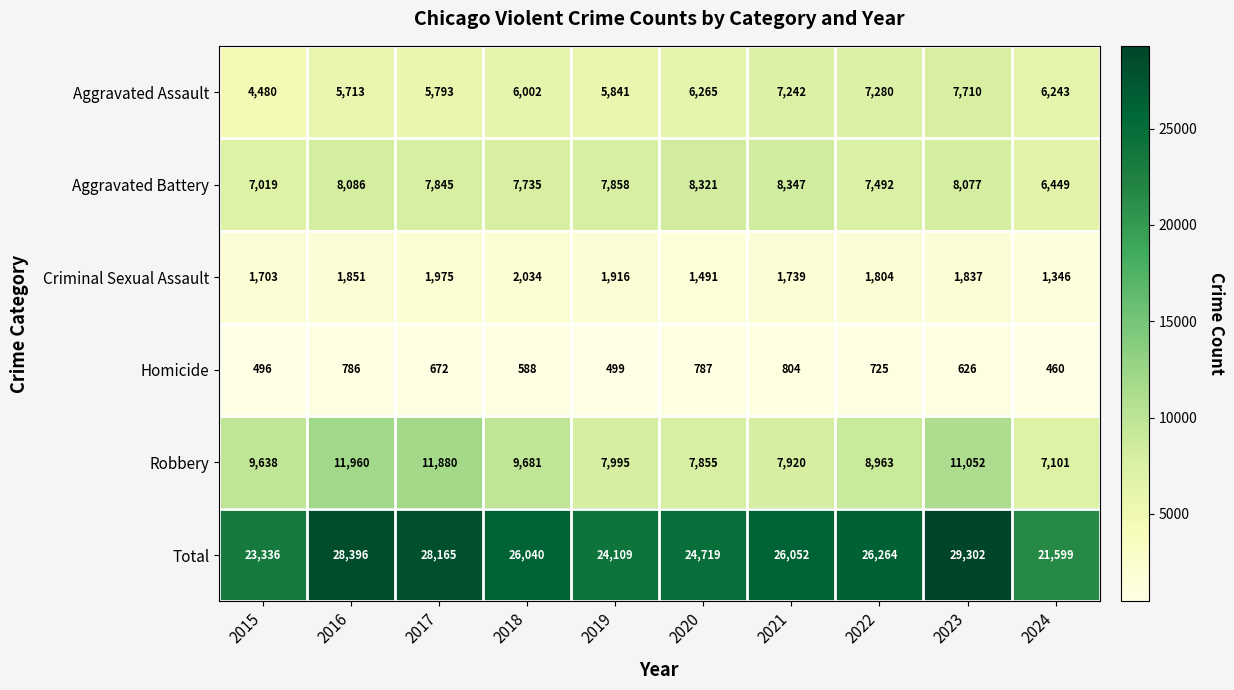

What is the difference between the second highest and second lowest values in the Aggravated Assault series?

1567